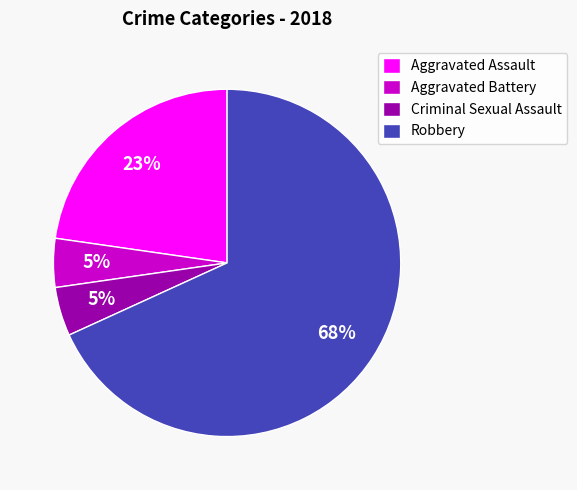

To the nearest percent, what is the average slice percentage?

25%